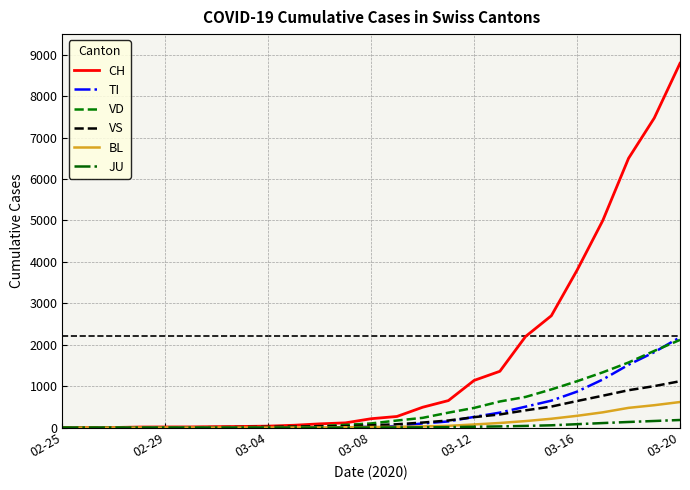

Which series has the largest range (max minus min)?

CH